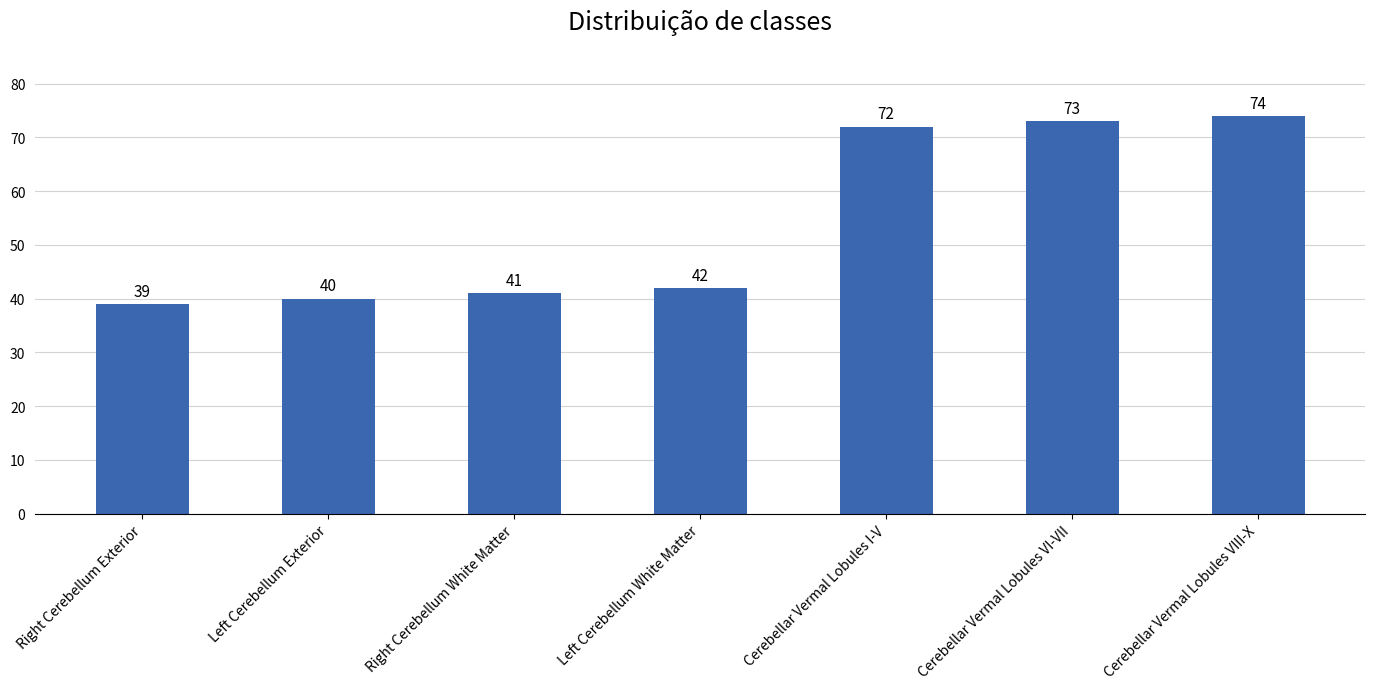

How many data points are less than 42?

3